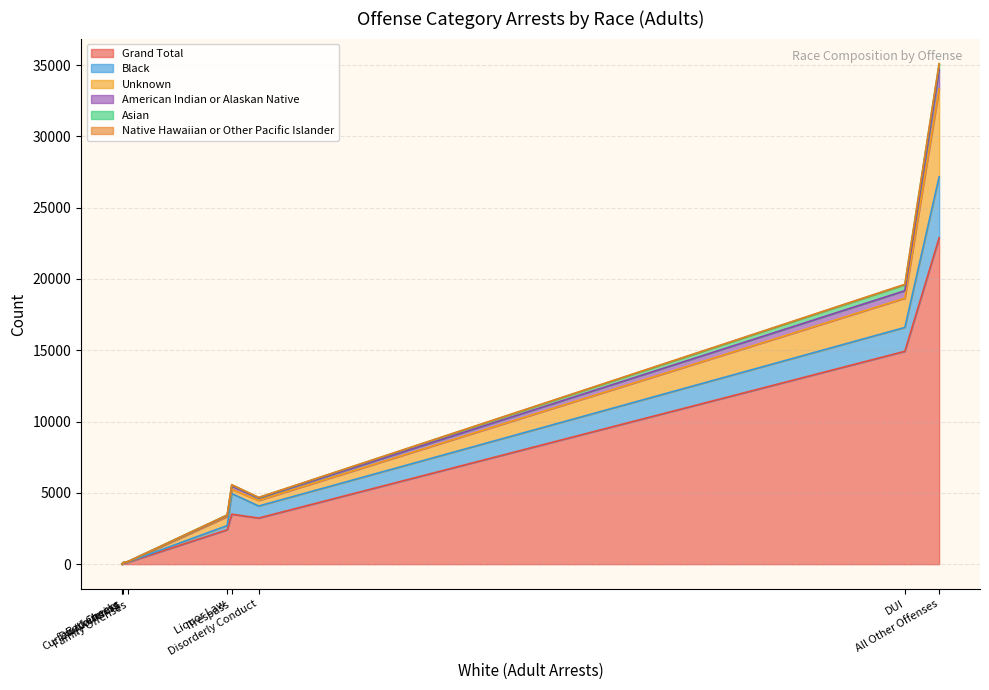

The value of Grand Total at 15 is 61. True or false?

True